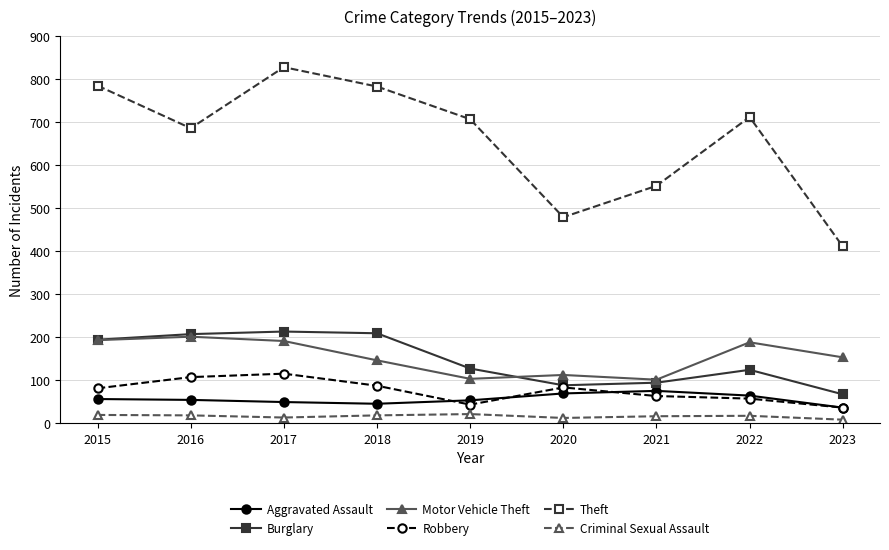

True or false: Theft and Burglary intersect in this chart.

False